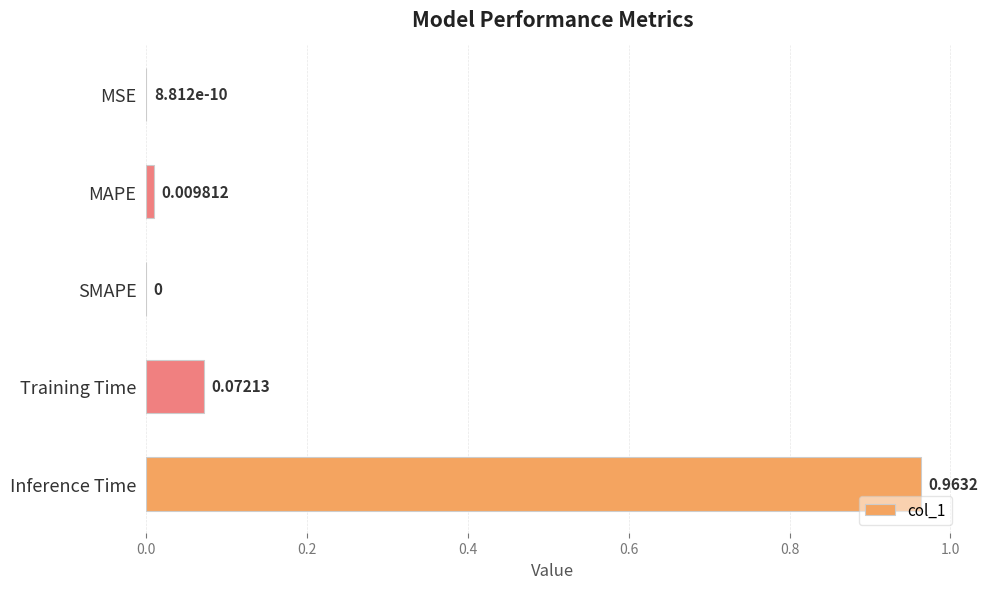

Between Training Time and Inference Time, which is larger?

Inference Time